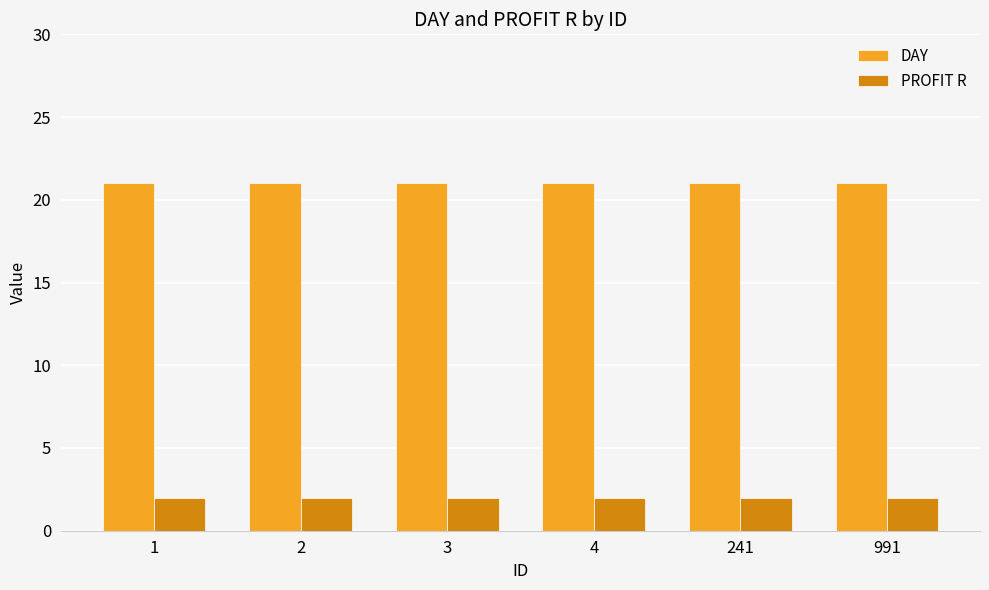

Is it true that DAY equals 32 at 1?

False